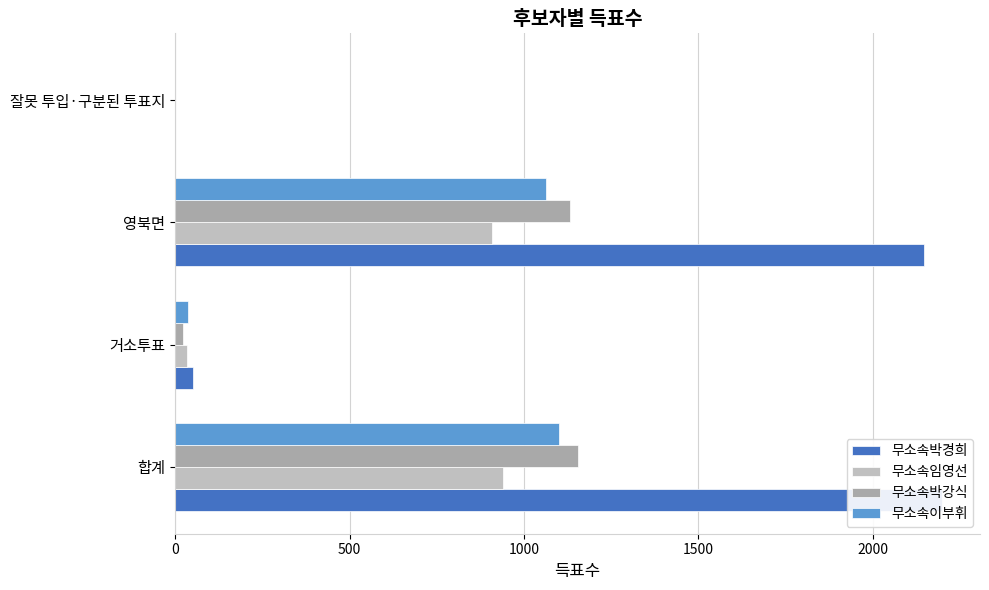

Which series has the widest spread of values?

무소속박경희